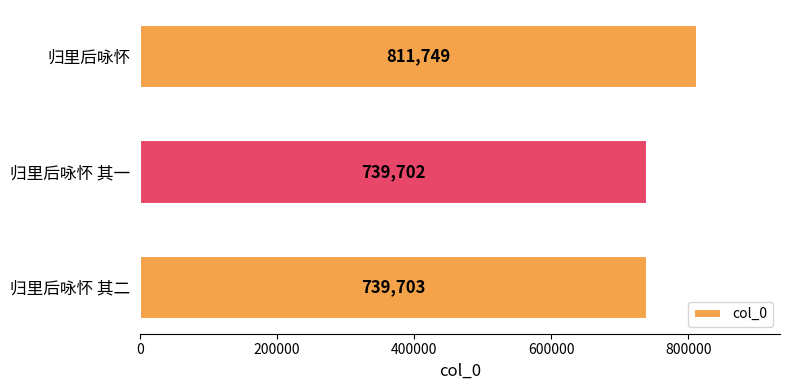

What is the value of the 3rd bar from the top?

739703